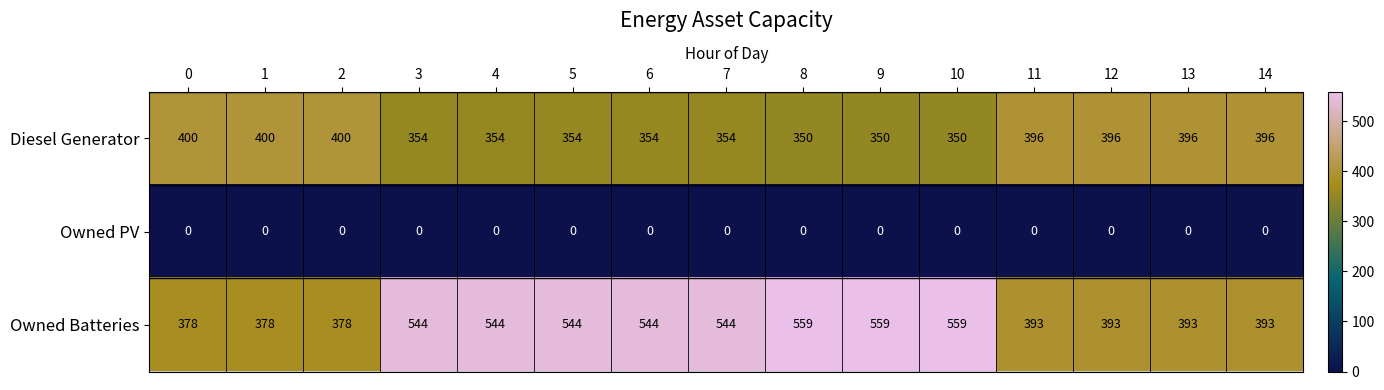

What is the sum of the Diesel Generator values at 11 and 9?

746